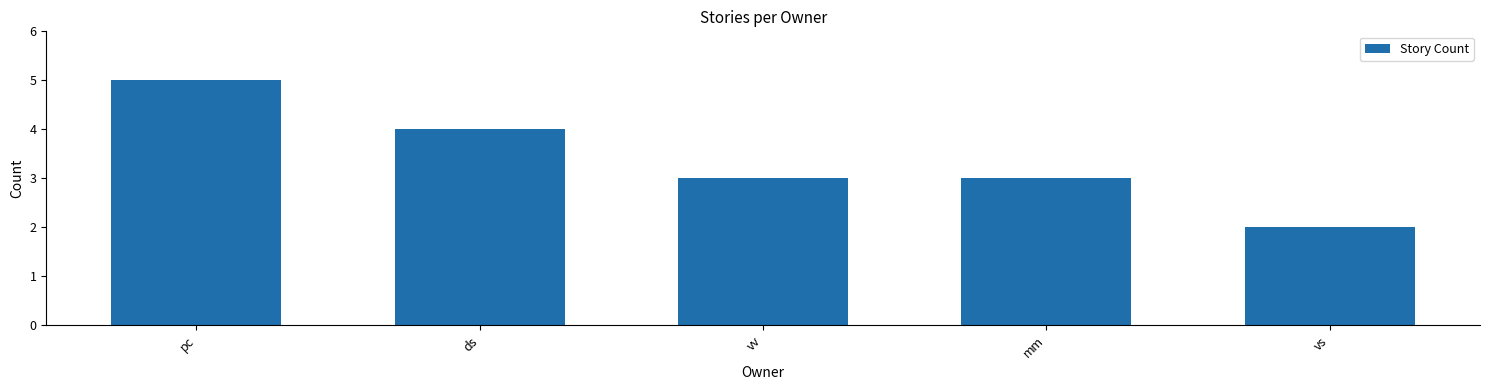

Reading left to right, list all the values displayed in this chart.

pc=5	ds=4	vv=3	mm=3	vs=2